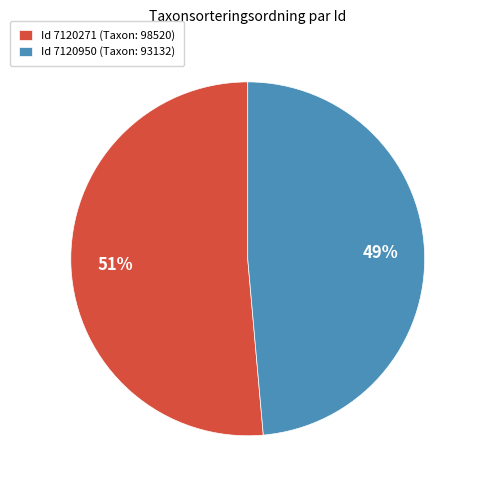

To the nearest percent, what percentage of the pie is Id 7120950 (Taxon: 93132)?

49%